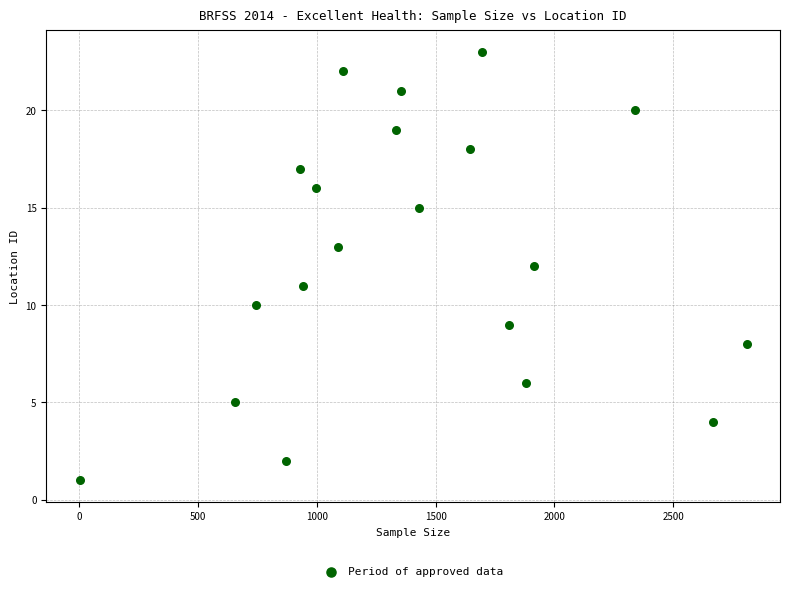

What is the range of Y values (max minus min)?

22